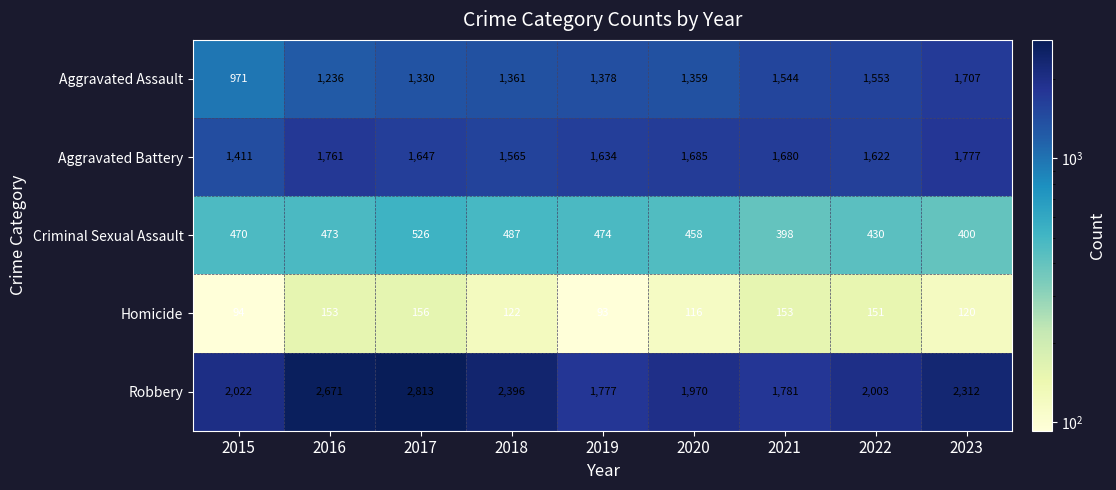

True or false: Robbery has a value of 2864 at 2020.

False